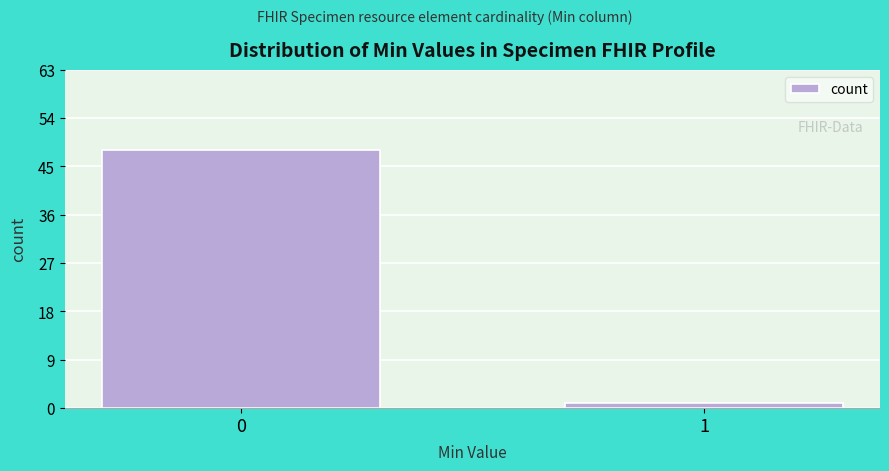

Reading left to right, what are all the values shown in this chart?

48	1